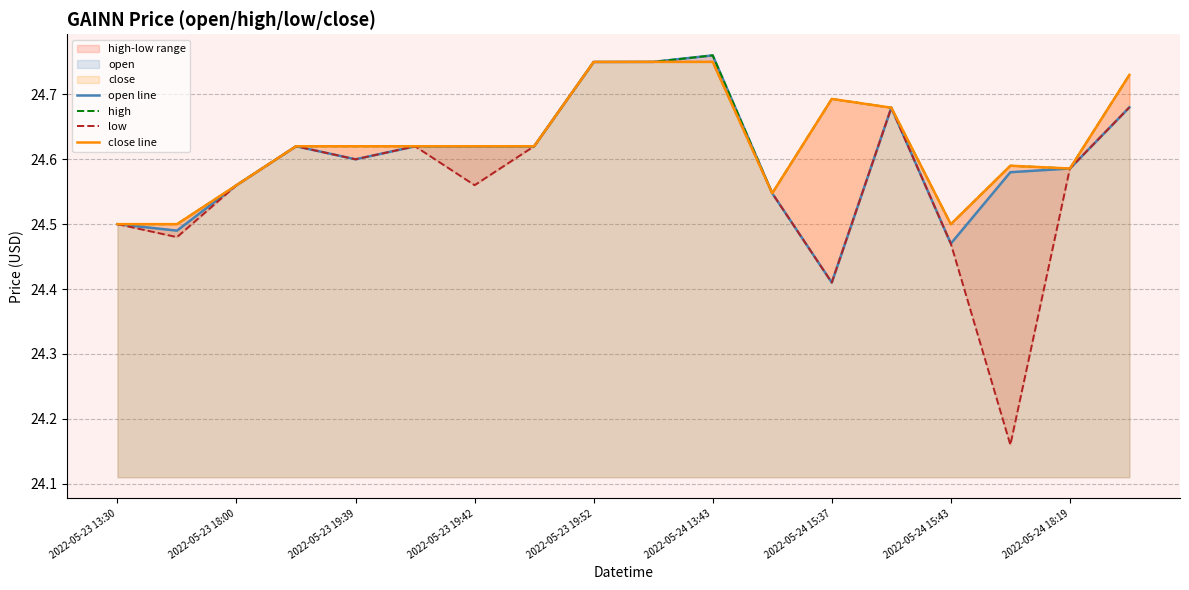

True or false: high and low intersect in this chart.

False